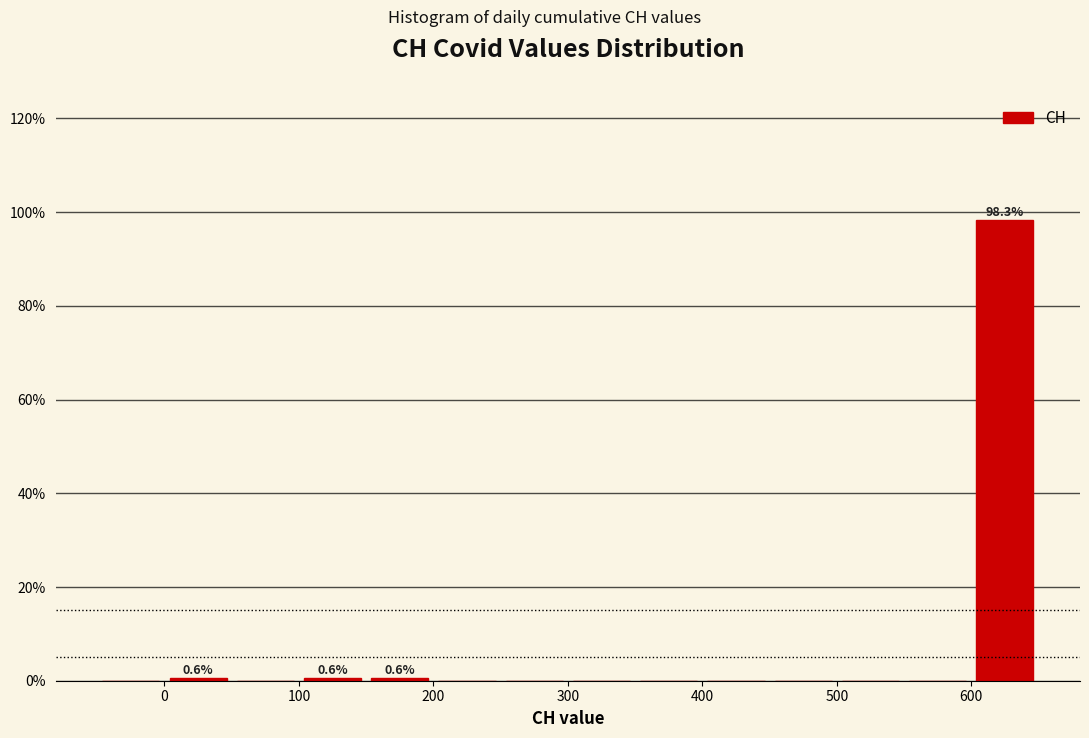

Which range on the x-axis has the tallest bar?

600 to 650